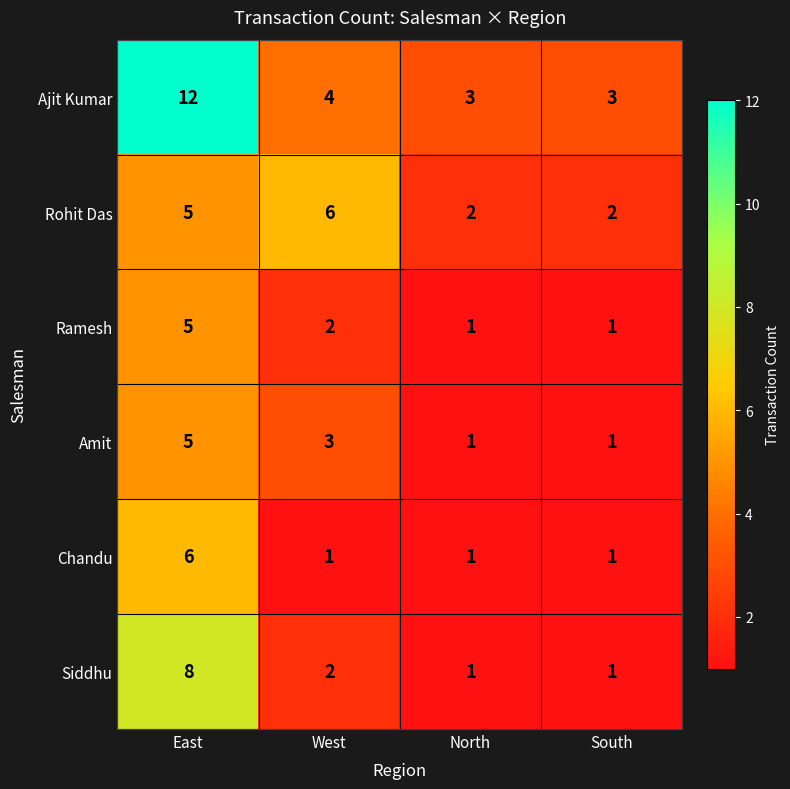

What is the average value of the Siddhu series?

3